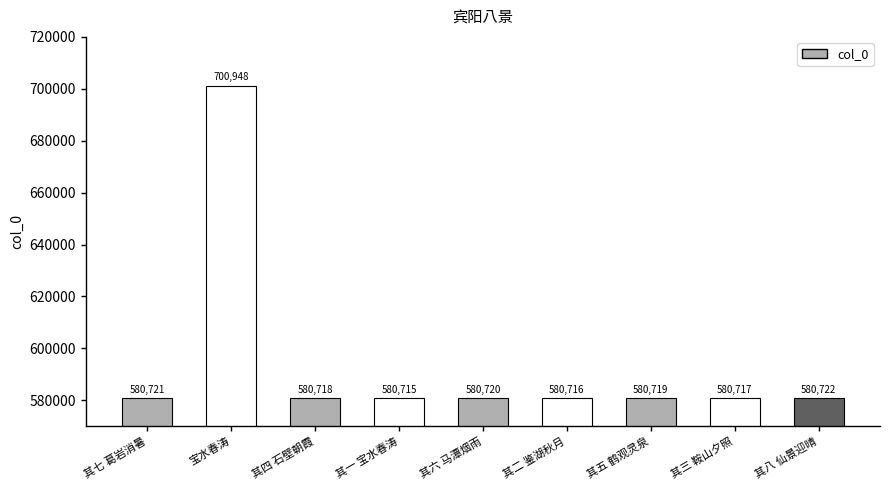

Which label corresponds to the largest value in the chart?

宝水春涛